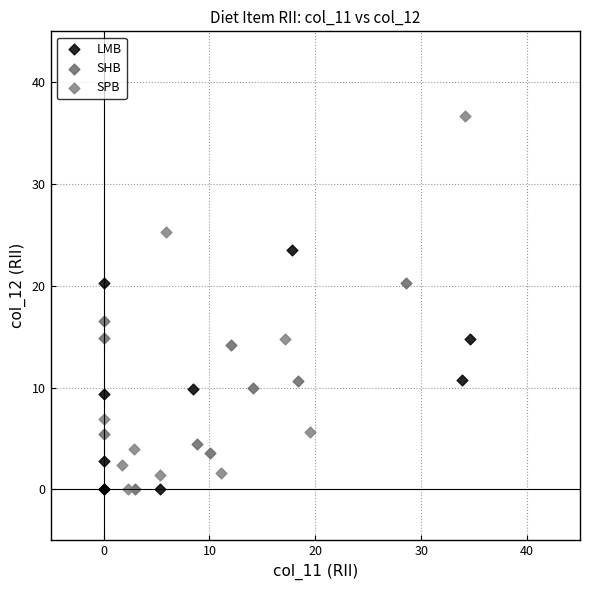

Which series has the largest Y range (max minus min)?

SPB